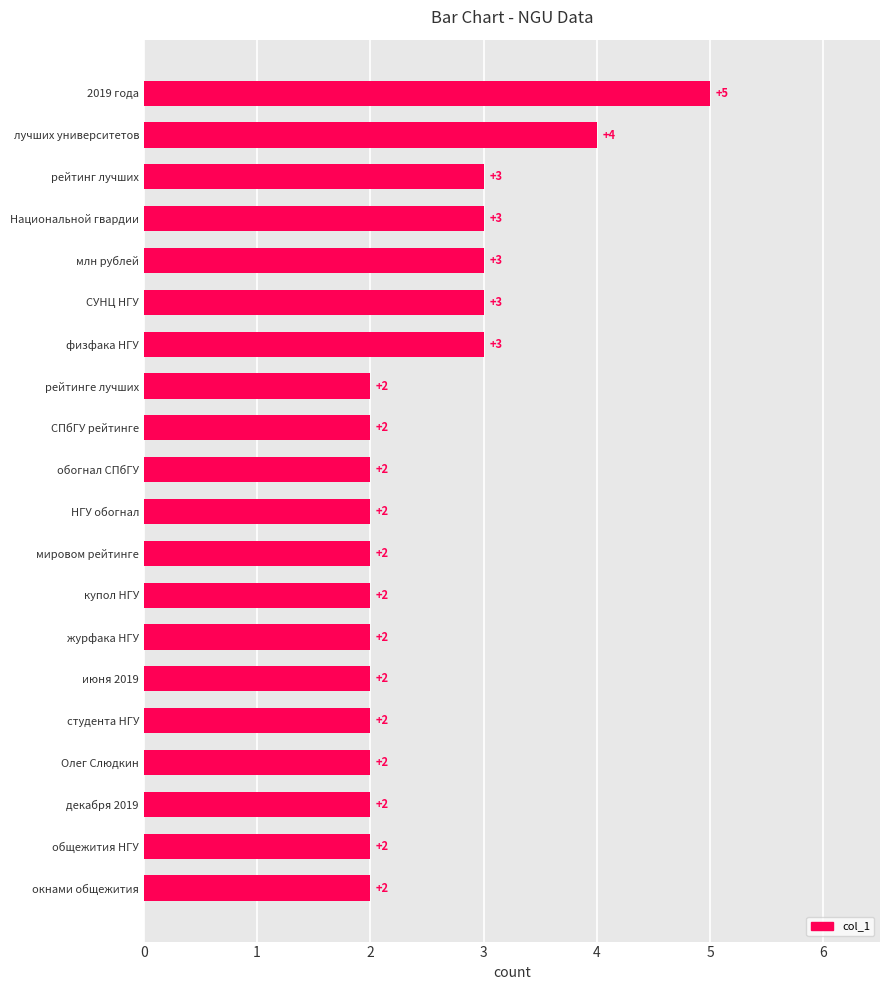

The value at физфака НГУ is 3. True or false?

True